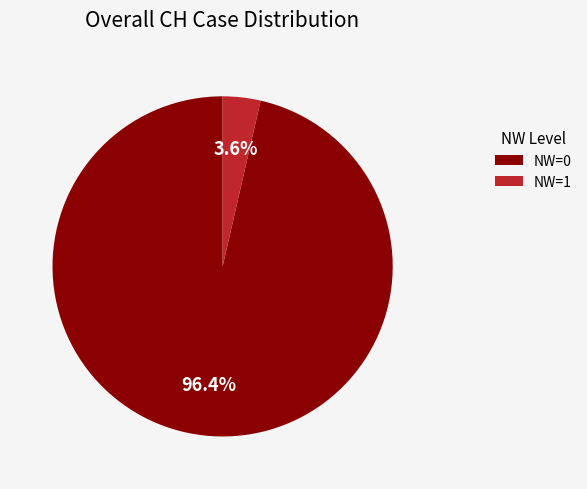

Which category has the smallest portion of the pie?

NW=1